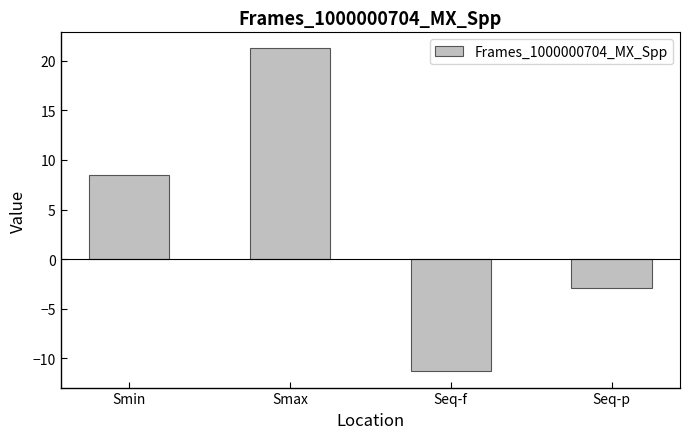

Reading left to right, what are all the values shown in this chart?

8.5	21.2	-11.3	-2.9